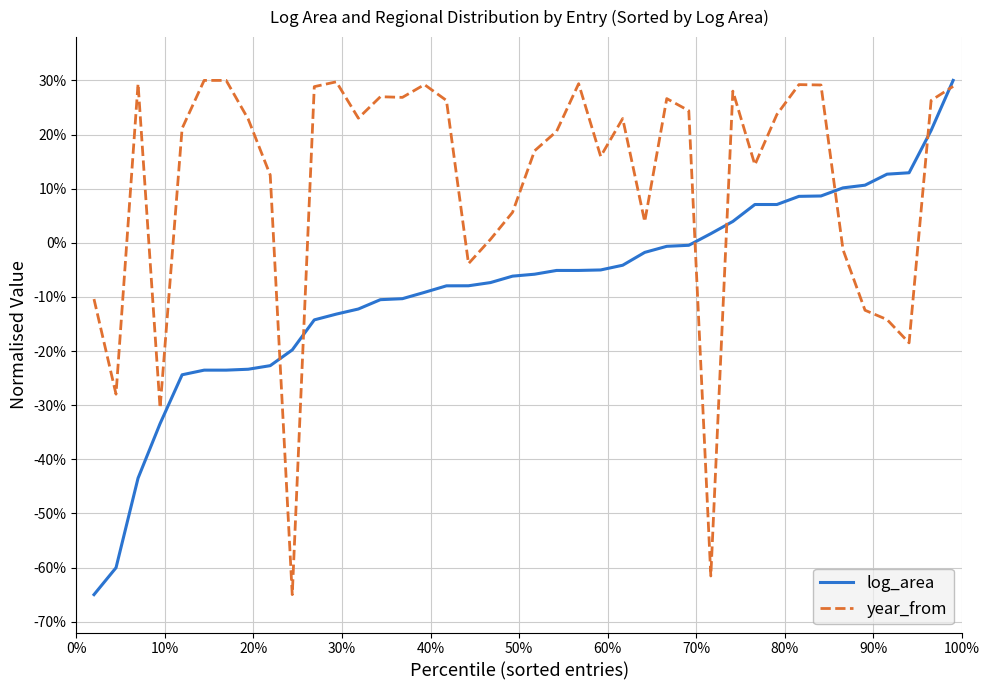

What are all the series names shown in the legend?

log_area, year_from